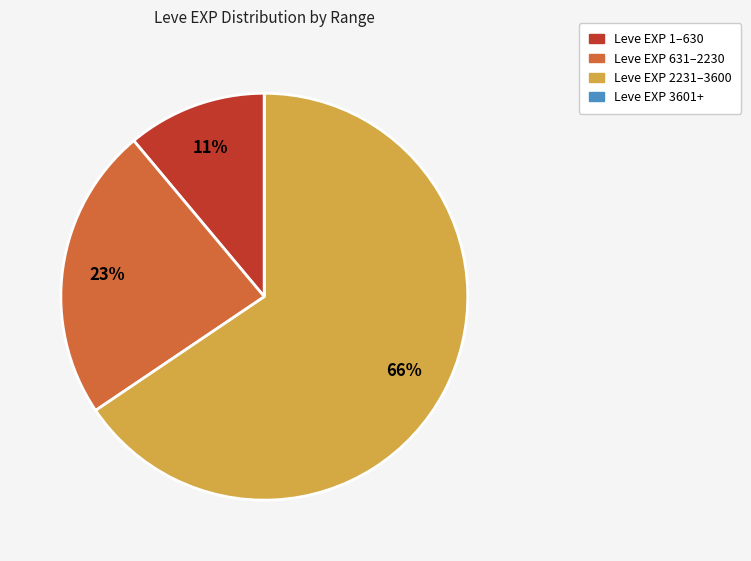

To the nearest percent, what is the average slice percentage?

25%